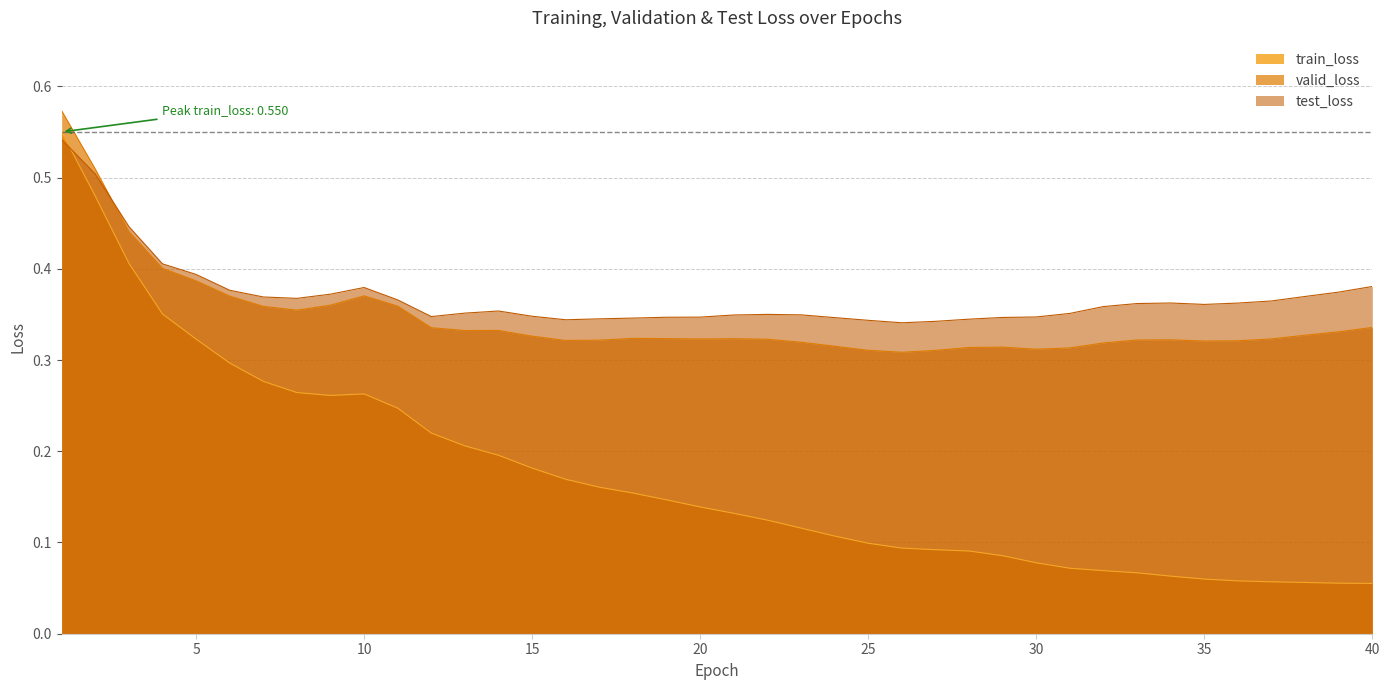

Which series changed the most between 2 and 29?

train_loss